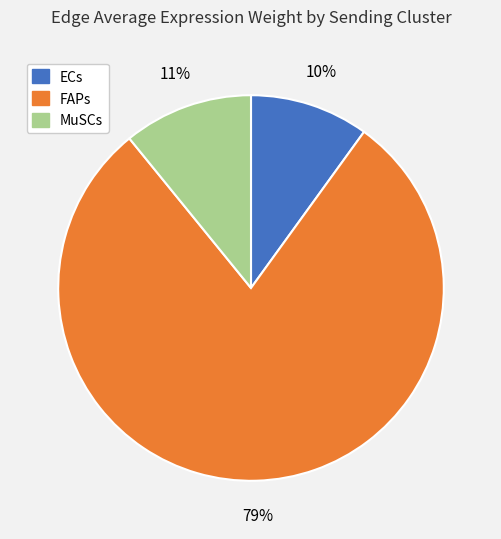

Which slice is the smallest?

ECs